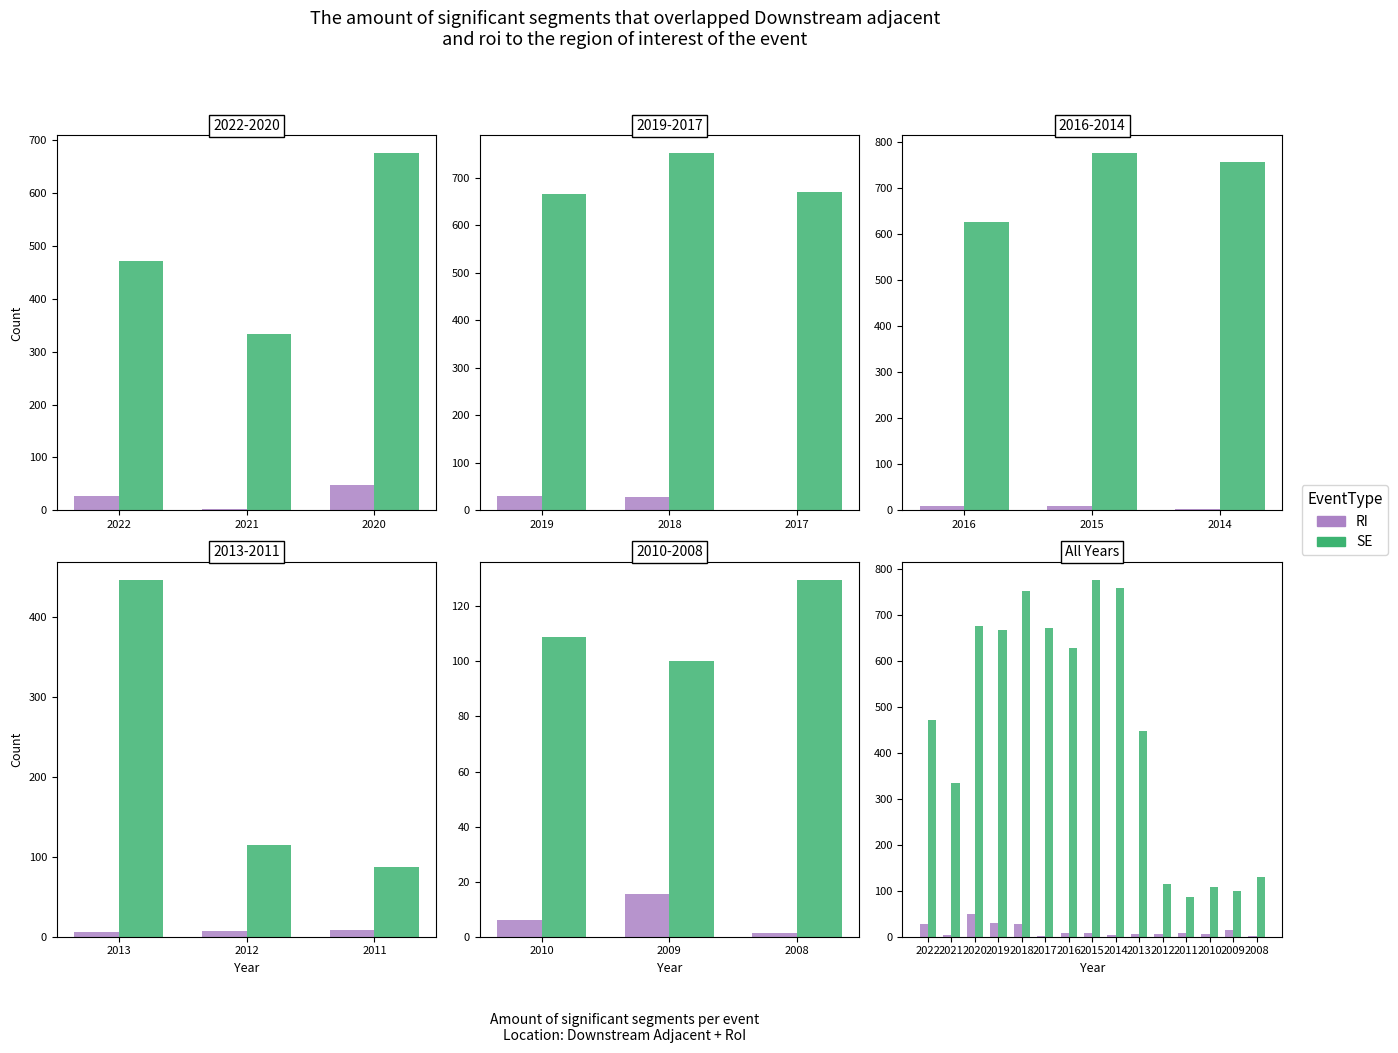

List the series in order of their overall mean, lowest first.

RI, SE